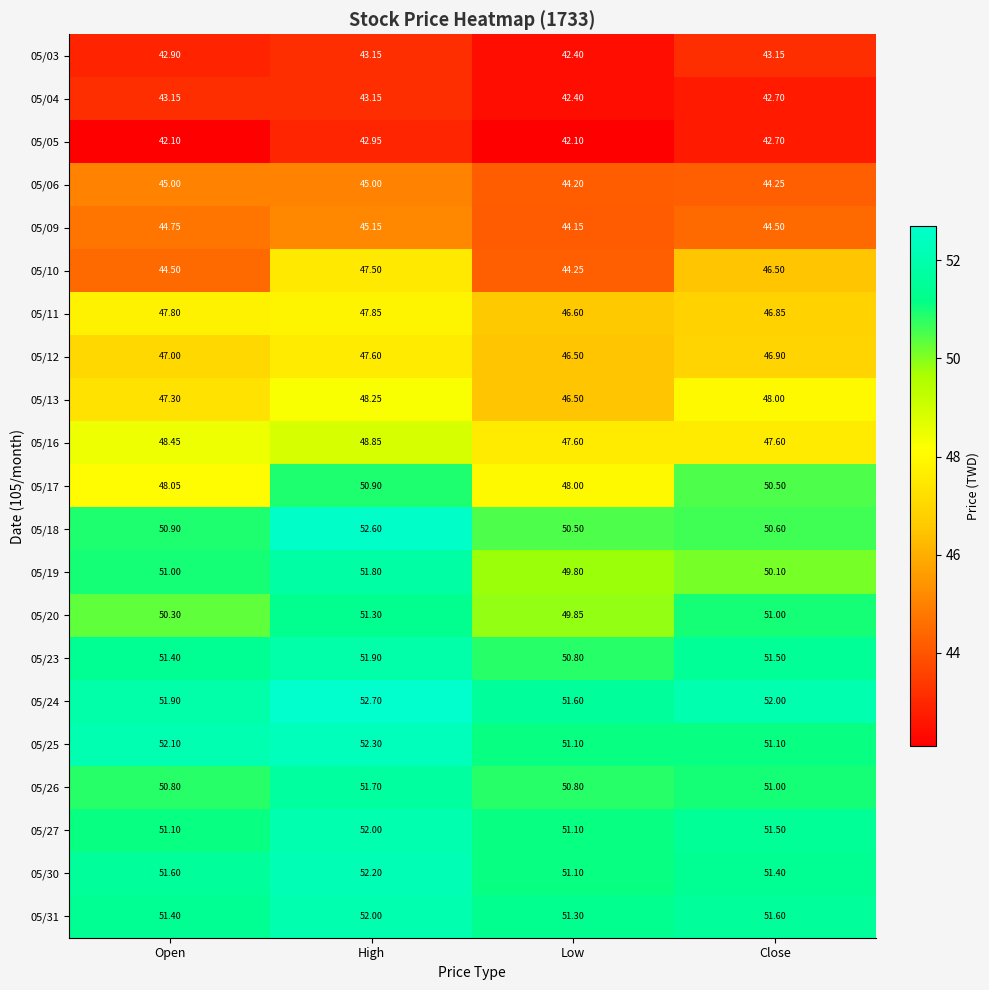

Which category has the highest value across all series?

High